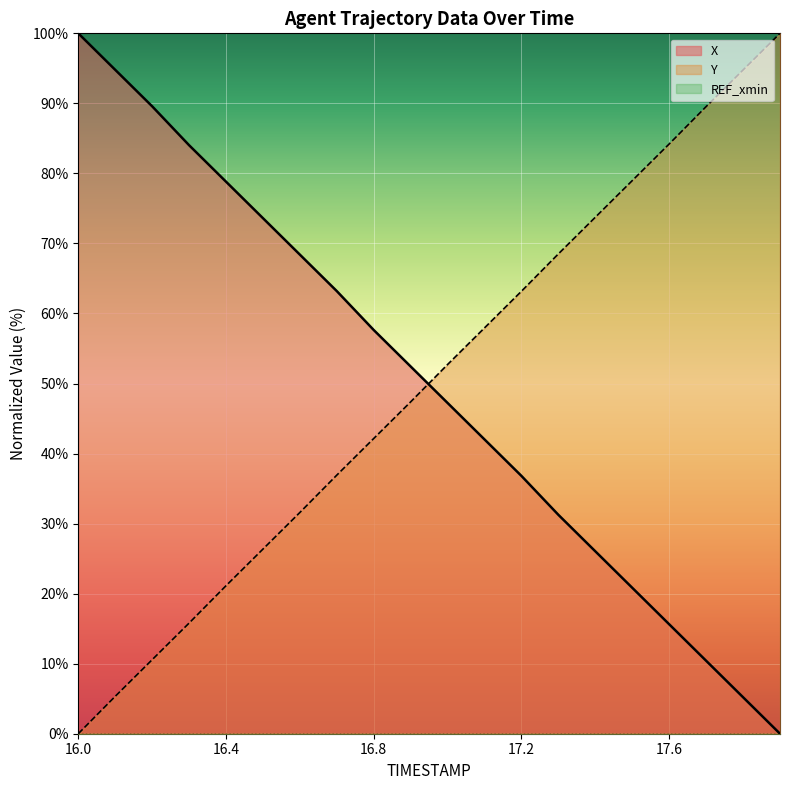

Which category has the highest value in the Y series?

17.9